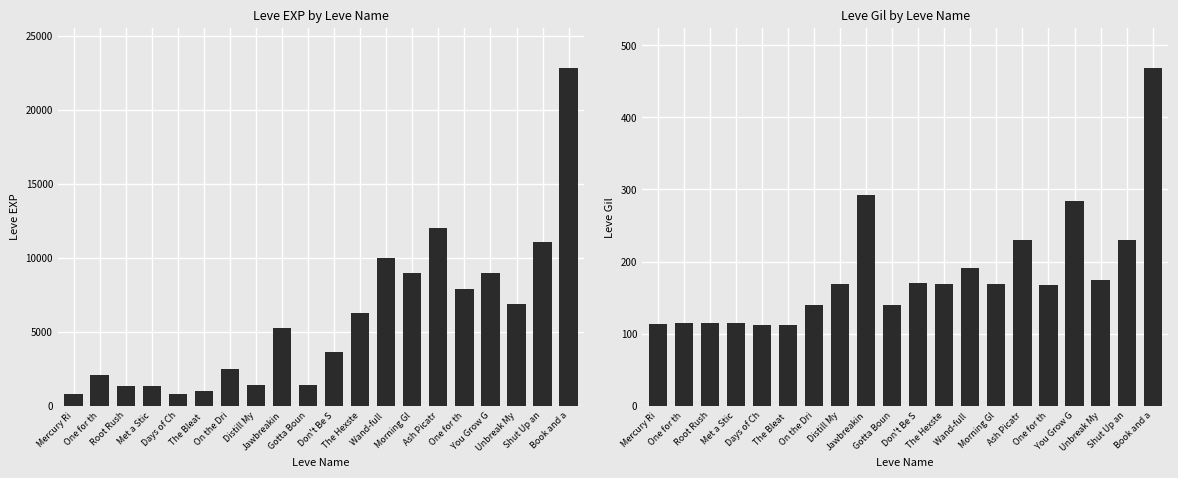

What are all the series names shown in the legend?

Leve EXP, Leve Gil